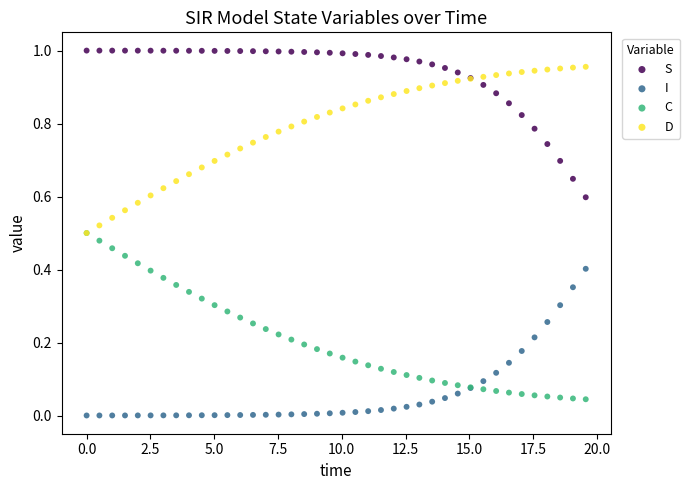

What are all the series names shown in the legend?

S, I, C, D